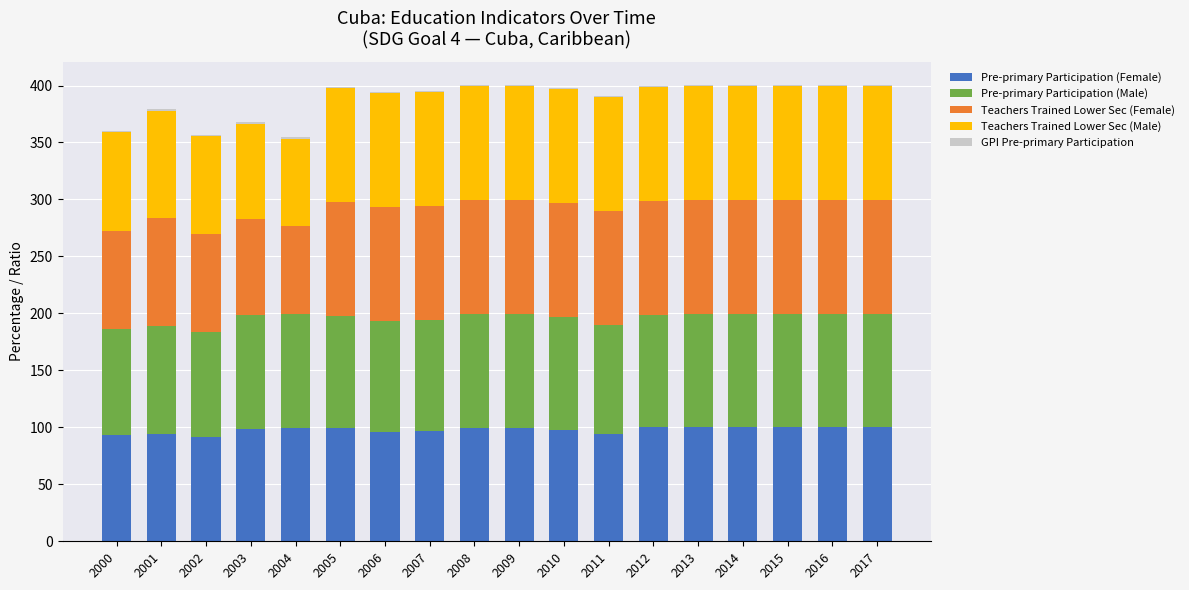

The Pre-primary Participation (Female) series shows 174.6 at 2017. True or false?

False